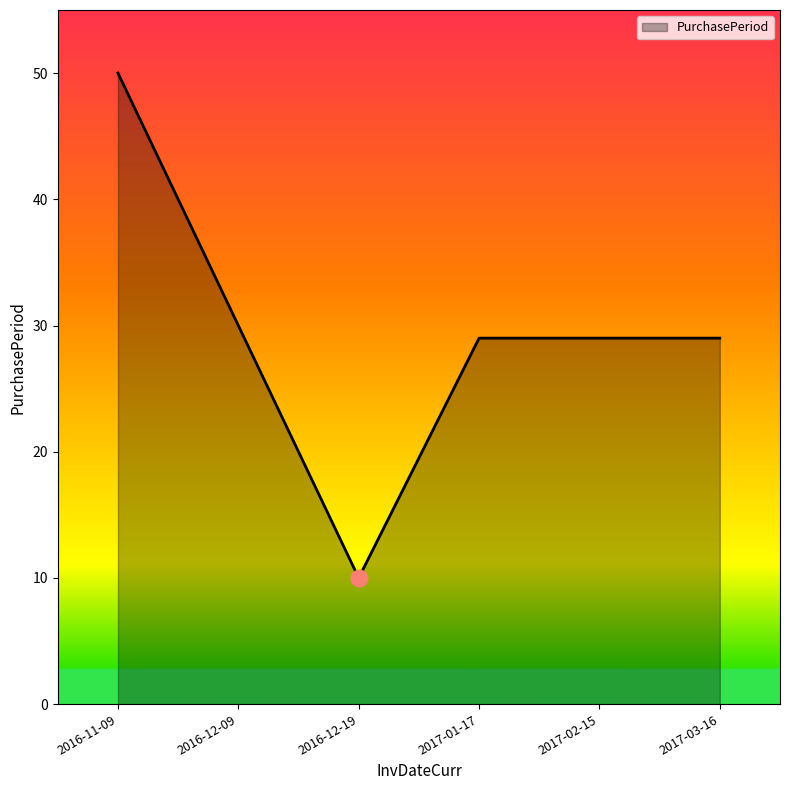

Does the chart have visible grid lines?

No